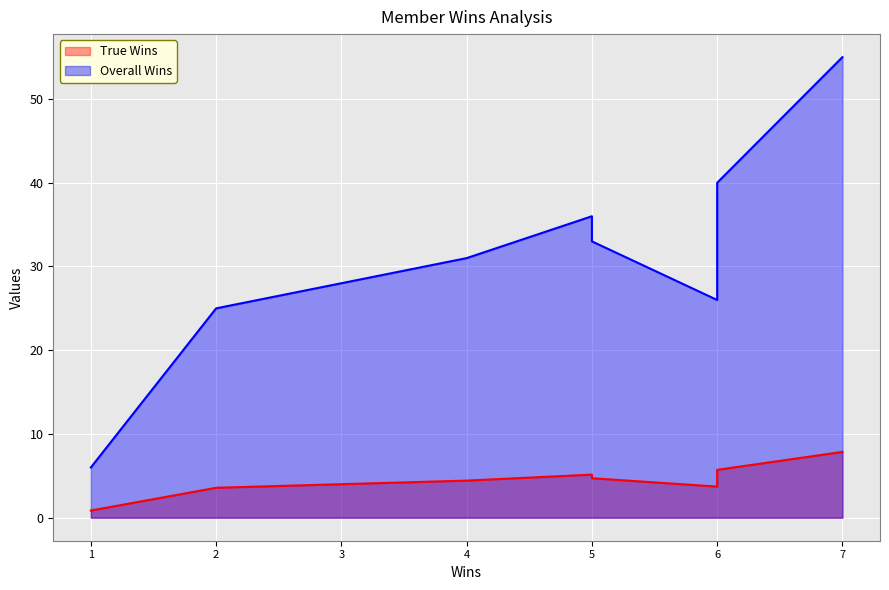

Rank the series by their maximum value, from lowest to highest.

True Wins, Overall Wins